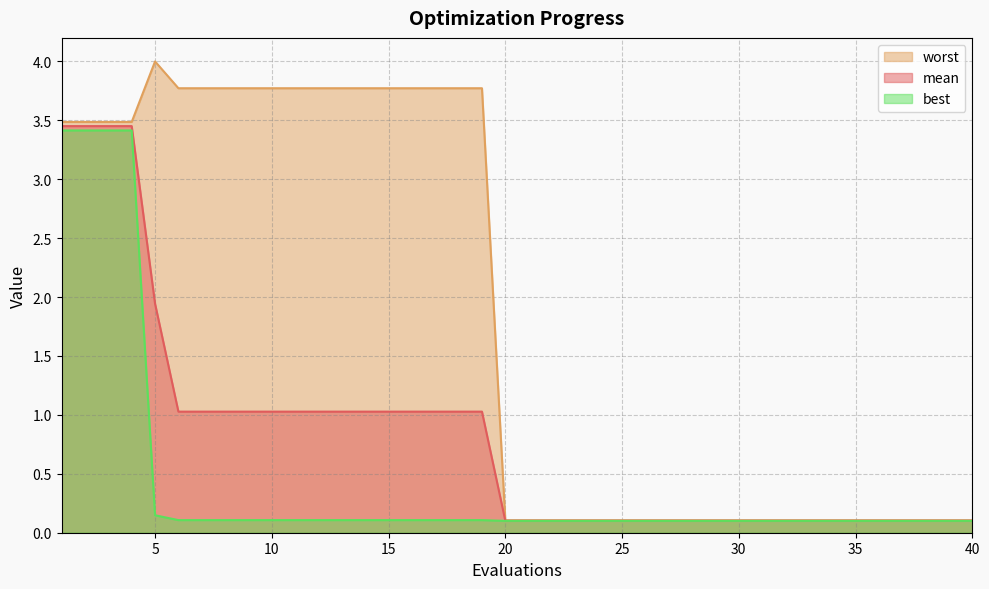

Is it true that best equals 0.1 at 17?

False